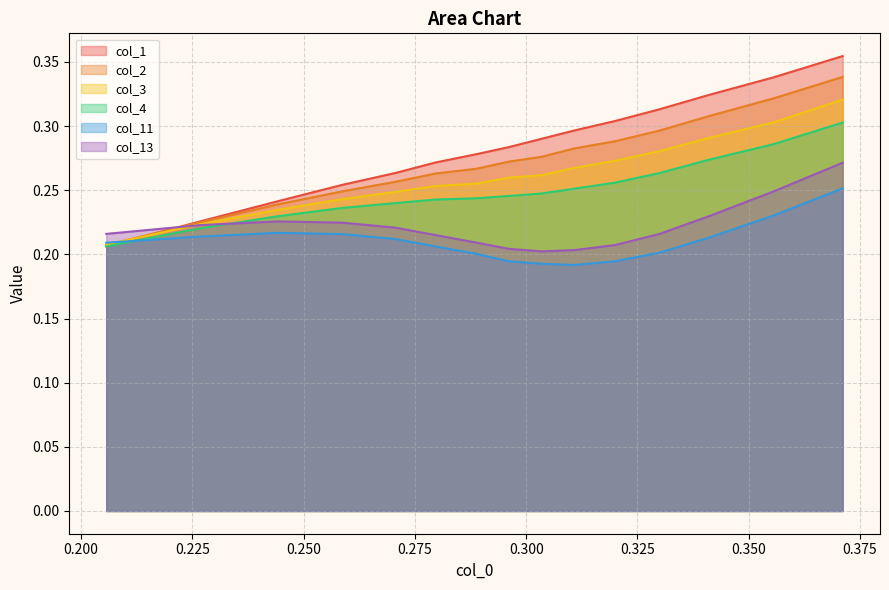

Rank the series by their maximum value, from highest to lowest.

col_1, col_2, col_3, col_4, col_13, col_11